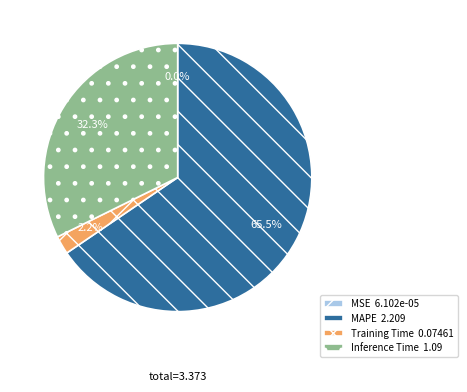

Is there a majority slice in this chart?

Yes